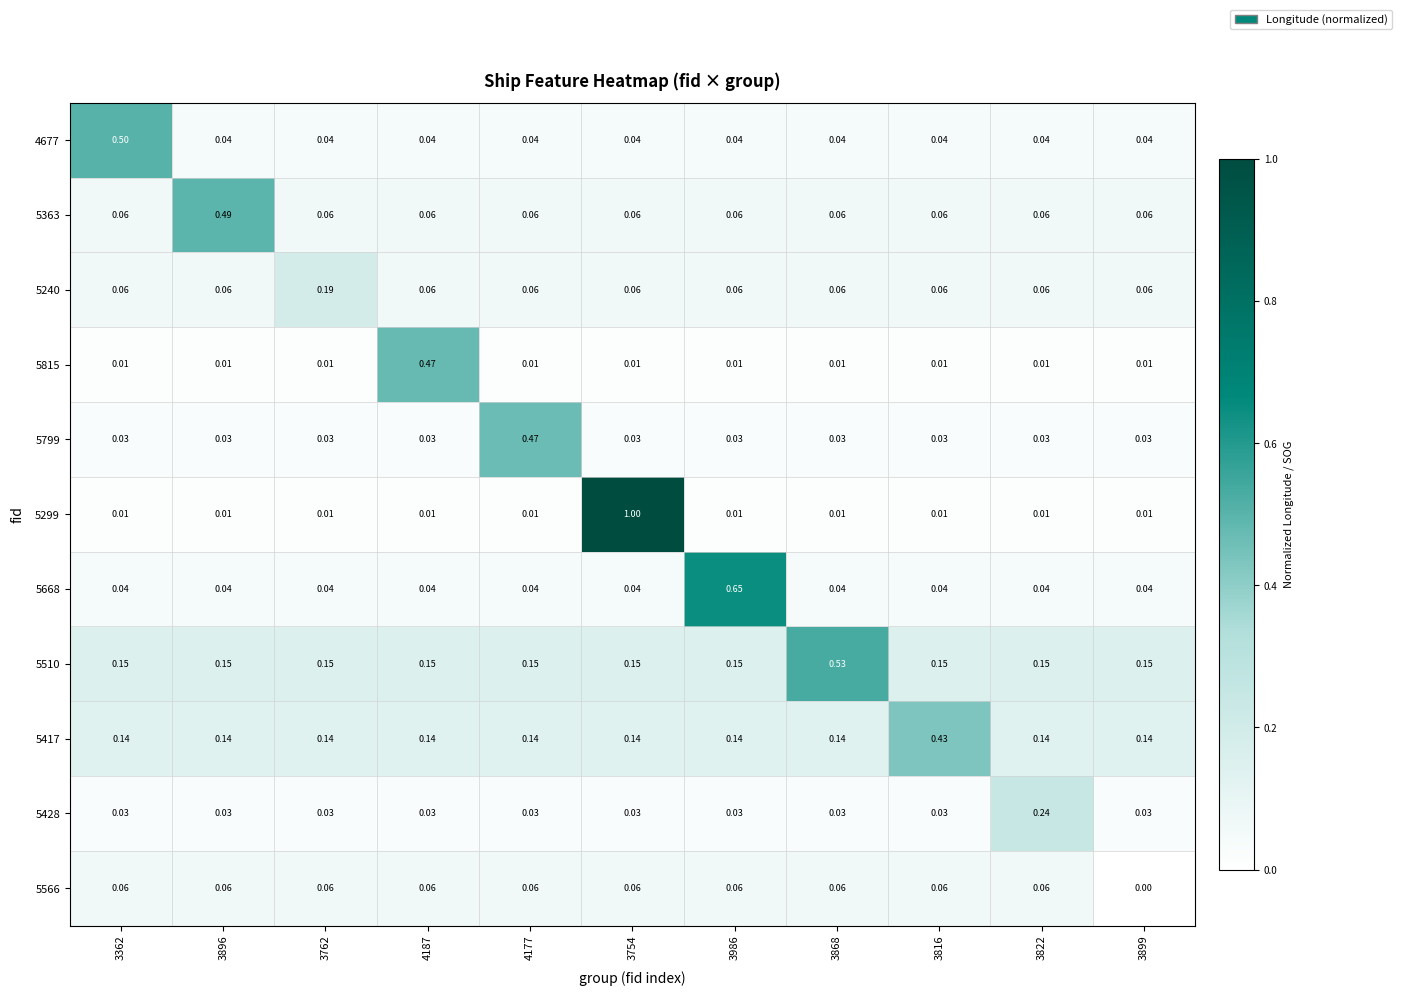

Which series has the largest total across all categories?

5510